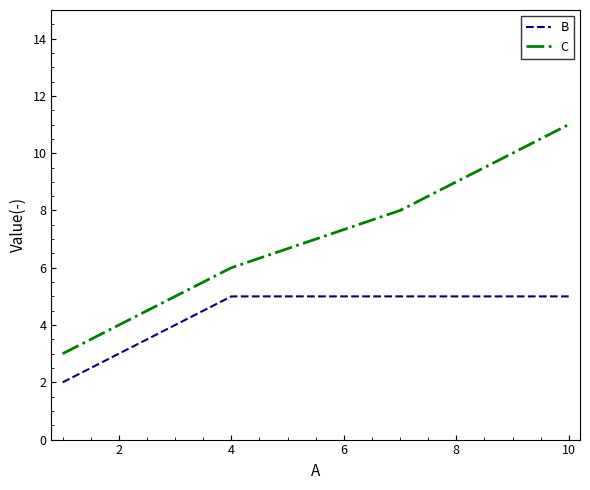

List the series in order of their overall mean, highest first.

C, B